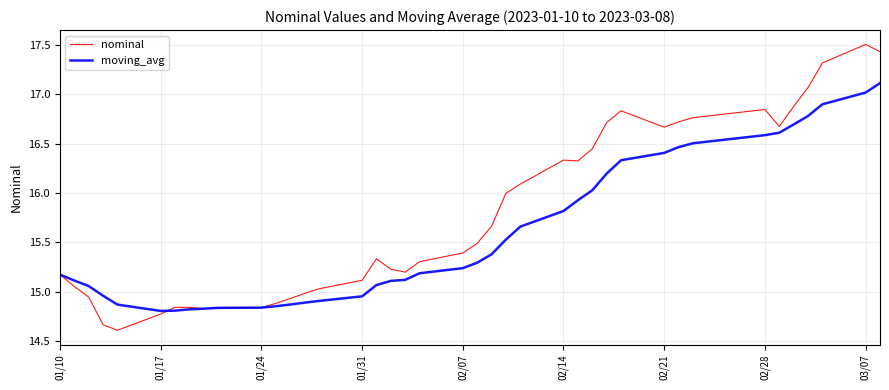

Which series has the widest spread of values?

nominal